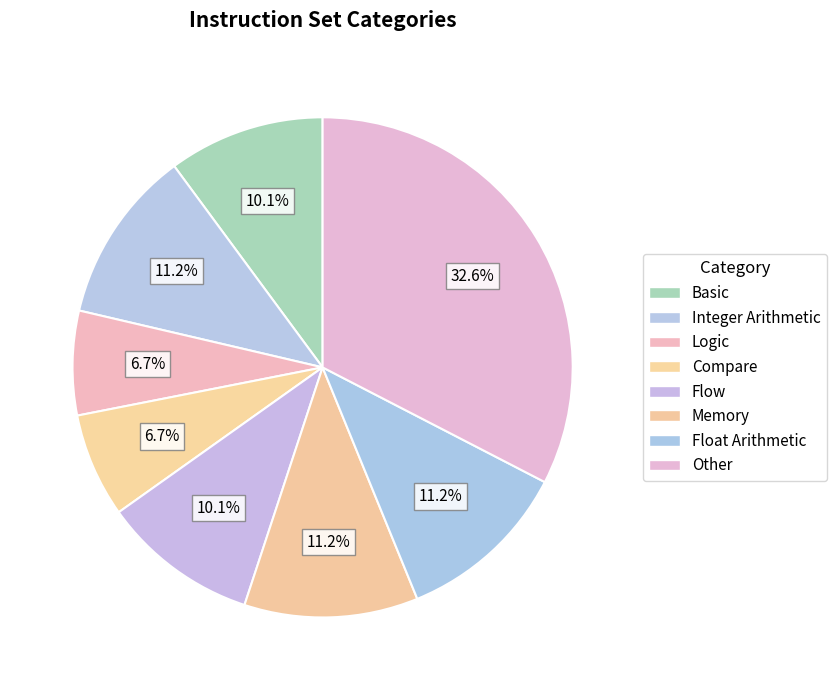

Approximately how many times larger is the value at Compare compared to Basic?

0.7